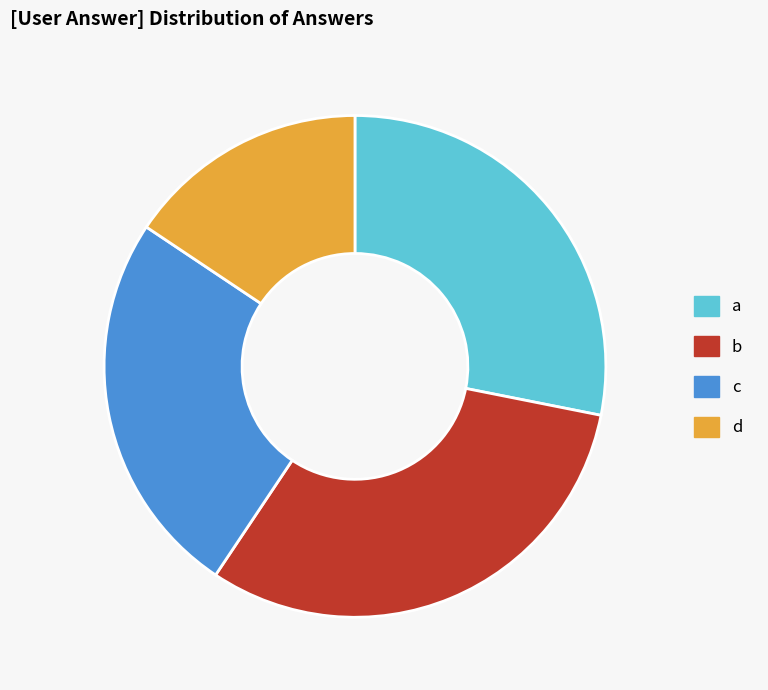

Do d and a together represent more than half of the pie?

No